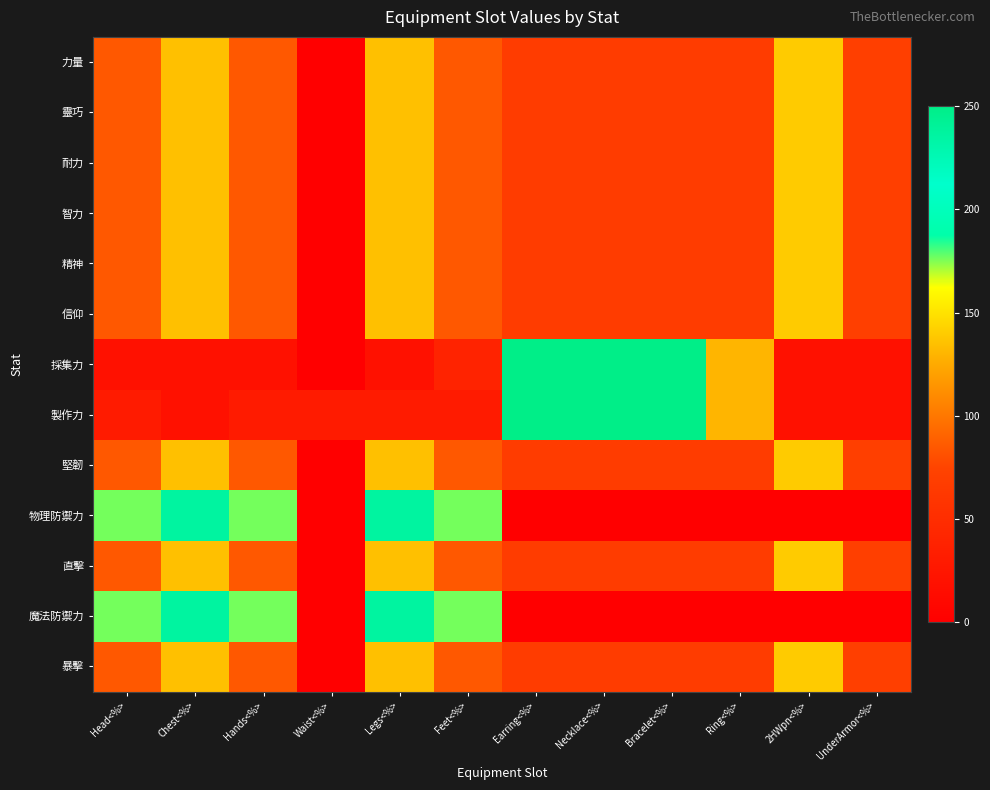

Reading left to right, transcribe all the data shown in this chart.

力量: Head<%>=85	Chest<%>=135	Hands<%>=85	Waist<%>=0	Legs<%>=135	Feet<%>=85	Earring<%>=67	Necklace<%>=67	Bracelet<%>=67	Ring<%>=67	2HWpn<%>=140	UnderArmor<%>=70
靈巧: Head<%>=85	Chest<%>=135	Hands<%>=85	Waist<%>=0	Legs<%>=135	Feet<%>=85	Earring<%>=67	Necklace<%>=67	Bracelet<%>=67	Ring<%>=67	2HWpn<%>=140	UnderArmor<%>=70
耐力: Head<%>=85	Chest<%>=135	Hands<%>=85	Waist<%>=0	Legs<%>=135	Feet<%>=85	Earring<%>=67	Necklace<%>=67	Bracelet<%>=67	Ring<%>=67	2HWpn<%>=140	UnderArmor<%>=70
智力: Head<%>=85	Chest<%>=135	Hands<%>=85	Waist<%>=0	Legs<%>=135	Feet<%>=85	Earring<%>=67	Necklace<%>=67	Bracelet<%>=67	Ring<%>=67	2HWpn<%>=140	UnderArmor<%>=70
精神: Head<%>=85	Chest<%>=135	Hands<%>=85	Waist<%>=0	Legs<%>=135	Feet<%>=85	Earring<%>=67	Necklace<%>=67	Bracelet<%>=67	Ring<%>=67	2HWpn<%>=140	UnderArmor<%>=70
信仰: Head<%>=85	Chest<%>=135	Hands<%>=85	Waist<%>=0	Legs<%>=135	Feet<%>=85	Earring<%>=67	Necklace<%>=67	Bracelet<%>=67	Ring<%>=67	2HWpn<%>=140	UnderArmor<%>=70
採集力: Head<%>=20	Chest<%>=20	Hands<%>=20	Waist<%>=0	Legs<%>=20	Feet<%>=40	Earring<%>=250	Necklace<%>=250	Bracelet<%>=250	Ring<%>=130	2HWpn<%>=20	UnderArmor<%>=20
製作力: Head<%>=30	Chest<%>=20	Hands<%>=30	Waist<%>=30	Legs<%>=30	Feet<%>=30	Earring<%>=250	Necklace<%>=250	Bracelet<%>=250	Ring<%>=130	2HWpn<%>=20	UnderArmor<%>=20
堅韌: Head<%>=85	Chest<%>=135	Hands<%>=85	Waist<%>=0	Legs<%>=135	Feet<%>=85	Earring<%>=67	Necklace<%>=67	Bracelet<%>=67	Ring<%>=67	2HWpn<%>=140	UnderArmor<%>=70
物理防禦力: Head<%>=176	Chest<%>=236	Hands<%>=176	Waist<%>=0	Legs<%>=236	Feet<%>=176	Earring<%>=0	Necklace<%>=0	Bracelet<%>=0	Ring<%>=0	2HWpn<%>=0	UnderArmor<%>=0
直擊: Head<%>=85	Chest<%>=135	Hands<%>=85	Waist<%>=0	Legs<%>=135	Feet<%>=85	Earring<%>=67	Necklace<%>=67	Bracelet<%>=67	Ring<%>=67	2HWpn<%>=140	UnderArmor<%>=70
魔法防禦力: Head<%>=176	Chest<%>=236	Hands<%>=176	Waist<%>=0	Legs<%>=236	Feet<%>=176	Earring<%>=0	Necklace<%>=0	Bracelet<%>=0	Ring<%>=0	2HWpn<%>=0	UnderArmor<%>=0
暴擊: Head<%>=85	Chest<%>=135	Hands<%>=85	Waist<%>=0	Legs<%>=135	Feet<%>=85	Earring<%>=67	Necklace<%>=67	Bracelet<%>=67	Ring<%>=67	2HWpn<%>=140	UnderArmor<%>=70